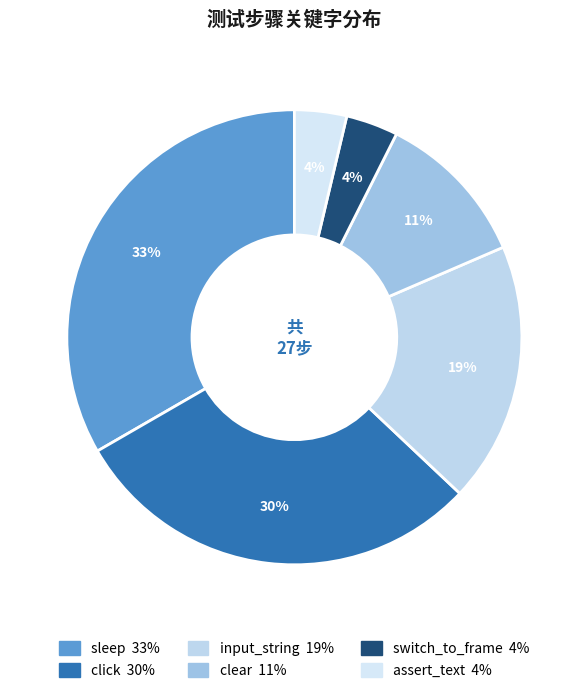

Does any single category account for the majority?

No